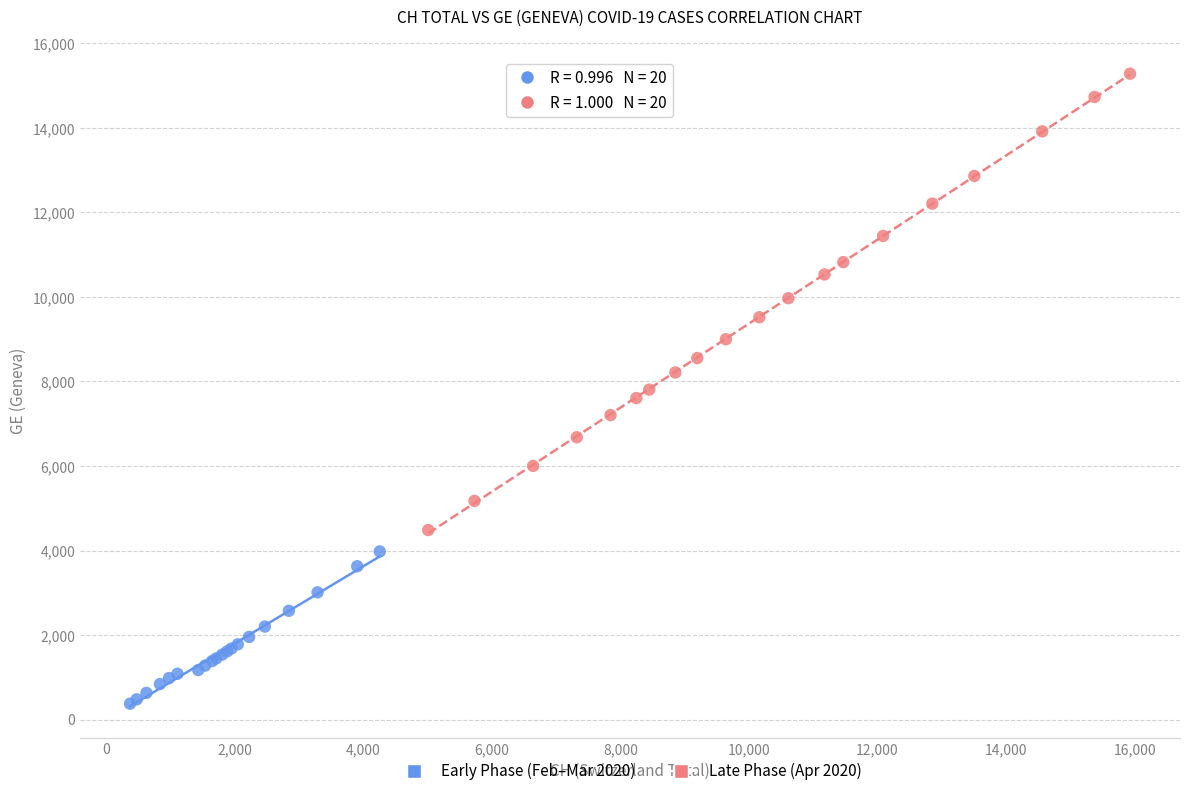

Which series has the widest spread of Y values?

Late Phase (Apr 2020)